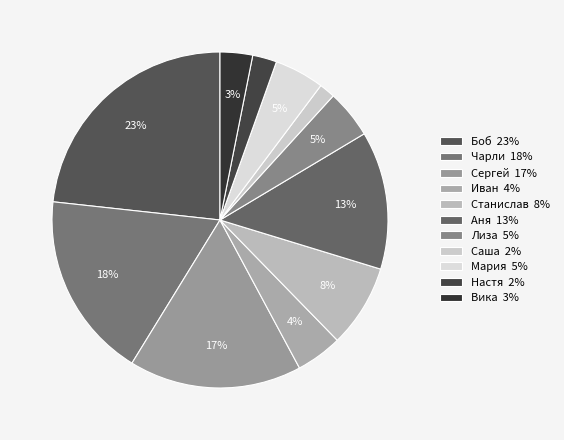

Count the number of slices in the pie.

11